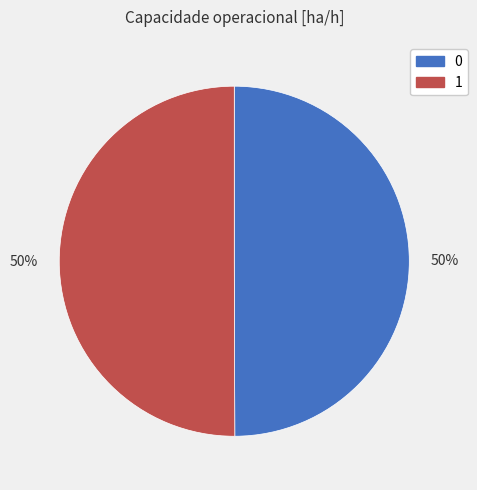

To the nearest percent, what is the average slice percentage?

50%